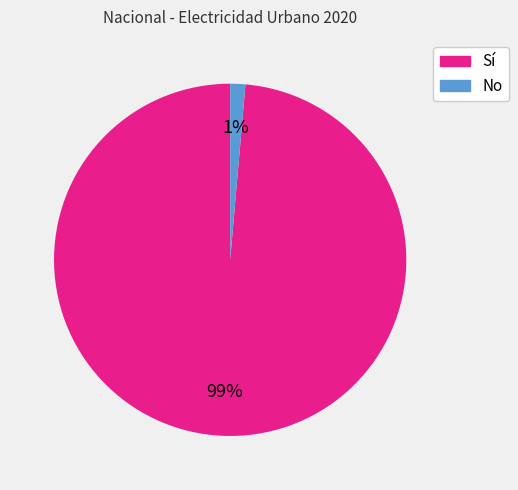

Is there a majority slice in this chart?

Yes